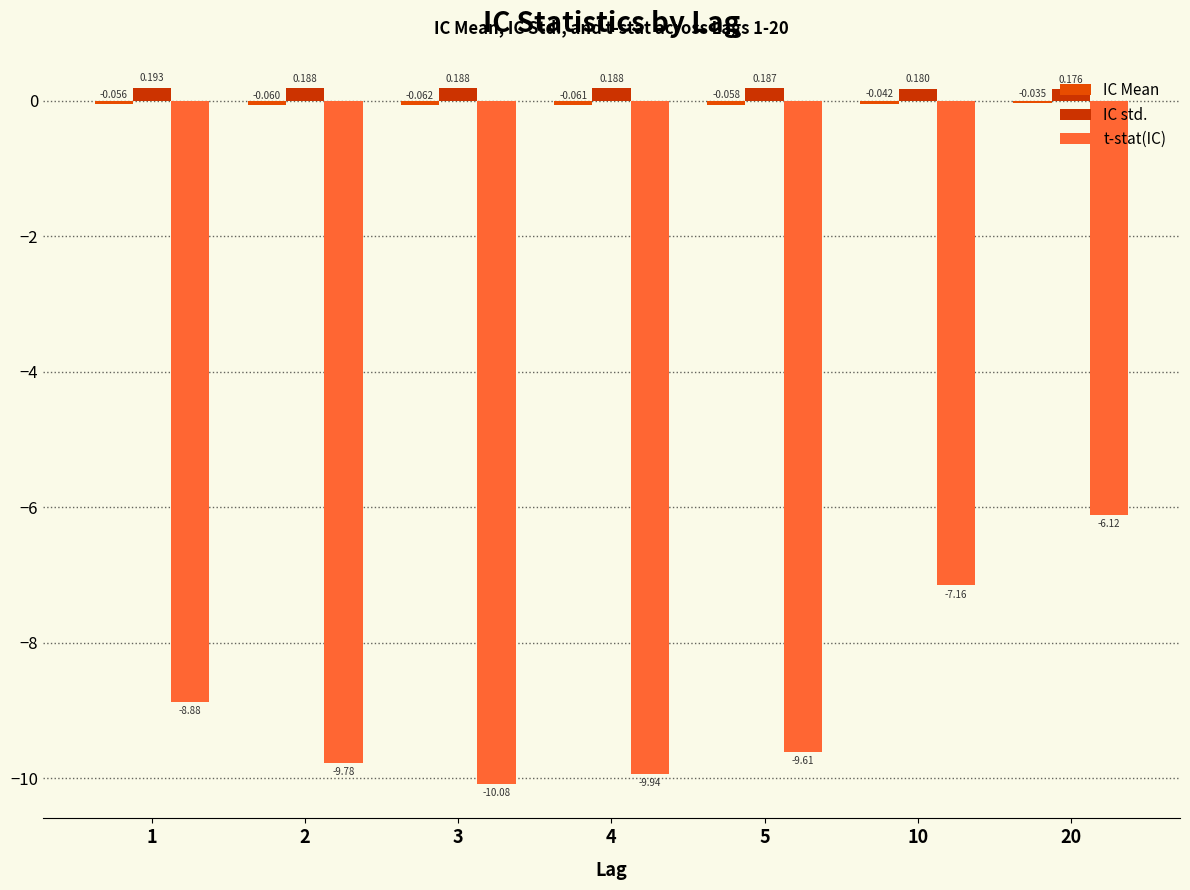

What is the sum of the t-stat(IC) values at 3 and 10?

-17.2